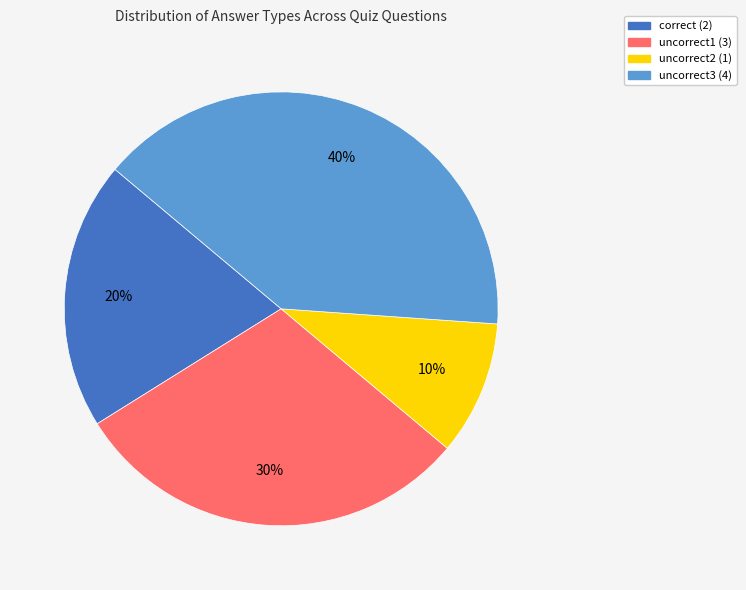

Which slice is the smallest?

uncorrect2